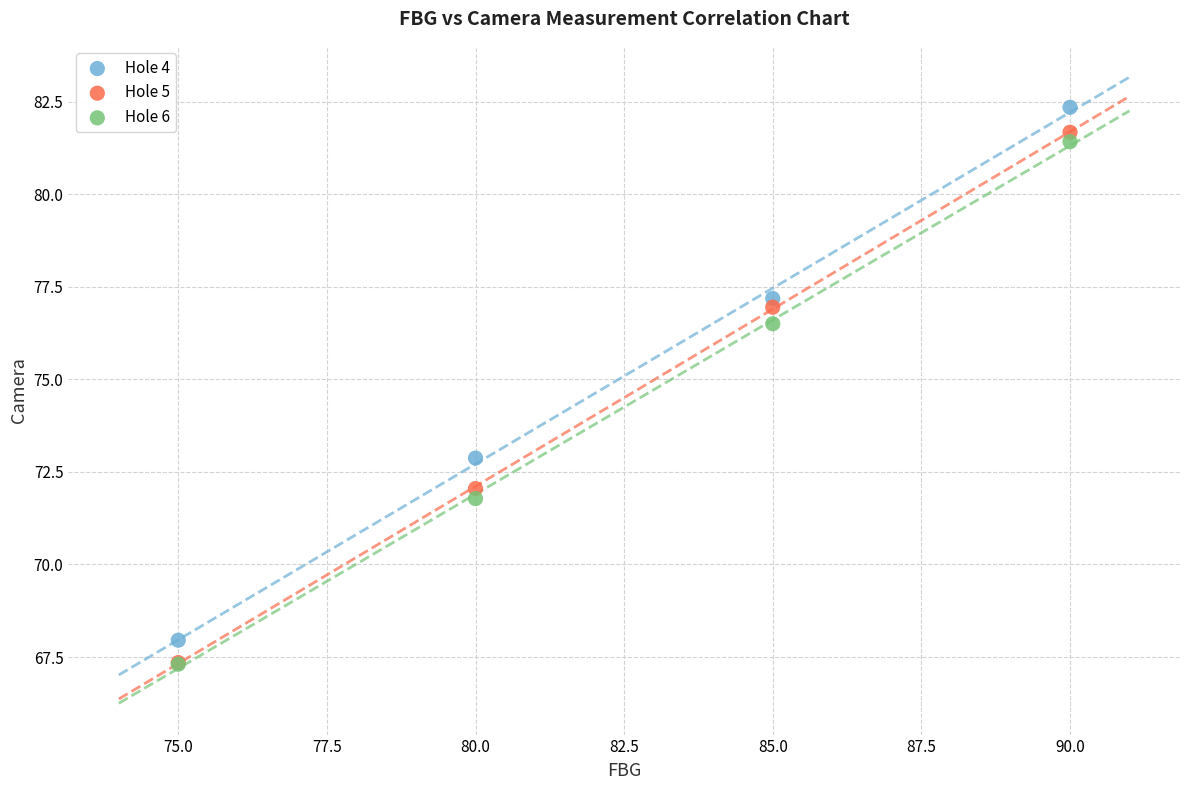

Which series has the largest Y range (max minus min)?

Hole 4